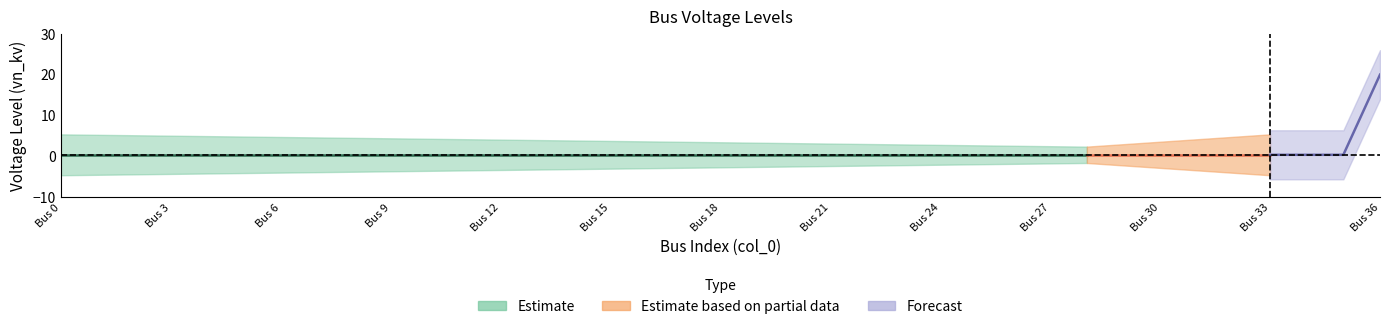

Rank the categories by value from lowest to highest.

0, 1, 2, 3, 4, 5, 6, 7, 8, 9, 10, 11, 12, 13, 14, 15, 16, 17, 18, 19, 20, 21, 22, 23, 24, 25, 26, 27, 28, 29, 30, 31, 32, 33, 34, 35, 36